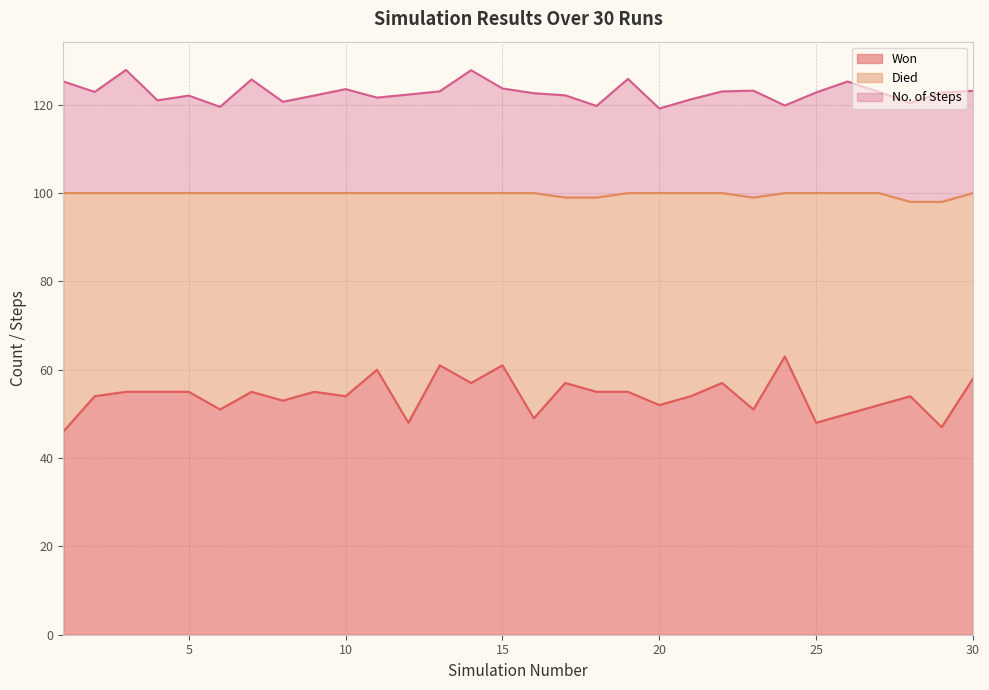

Reading left to right, list all the values displayed in this chart.

Won: 1=46.0	2=54.0	3=55.0	4=55.0	5=55.0	6=51.0	7=55.0	8=53.0	9=55.0	10=54.0	11=60.0	12=48.0	13=61.0	14=57.0	15=61.0	16=49.0	17=57.0	18=55.0	19=55.0	20=52.0	21=54.0	22=57.0	23=51.0	24=63.0	25=48.0	26=50.0	27=52.0	28=54.0	29=47.0	30=58.0
Died: 1=54.0	2=46.0	3=45.0	4=45.0	5=45.0	6=49.0	7=45.0	8=47.0	9=45.0	10=46.0	11=40.0	12=52.0	13=39.0	14=43.0	15=39.0	16=51.0	17=42.0	18=44.0	19=45.0	20=48.0	21=46.0	22=43.0	23=48.0	24=37.0	25=52.0	26=50.0	27=48.0	28=44.0	29=51.0	30=42.0
No. of Steps: 1=25.3	2=22.9	3=27.9	4=21.0	5=22.1	6=19.5	7=25.7	8=20.7	9=22.1	10=23.5	11=21.6	12=22.3	13=23.0	14=27.8	15=23.7	16=22.6	17=23.1	18=20.7	19=25.8	20=19.1	21=21.2	22=23.0	23=24.2	24=19.8	25=22.8	26=25.2	27=22.9	28=22.4	29=24.7	30=23.1